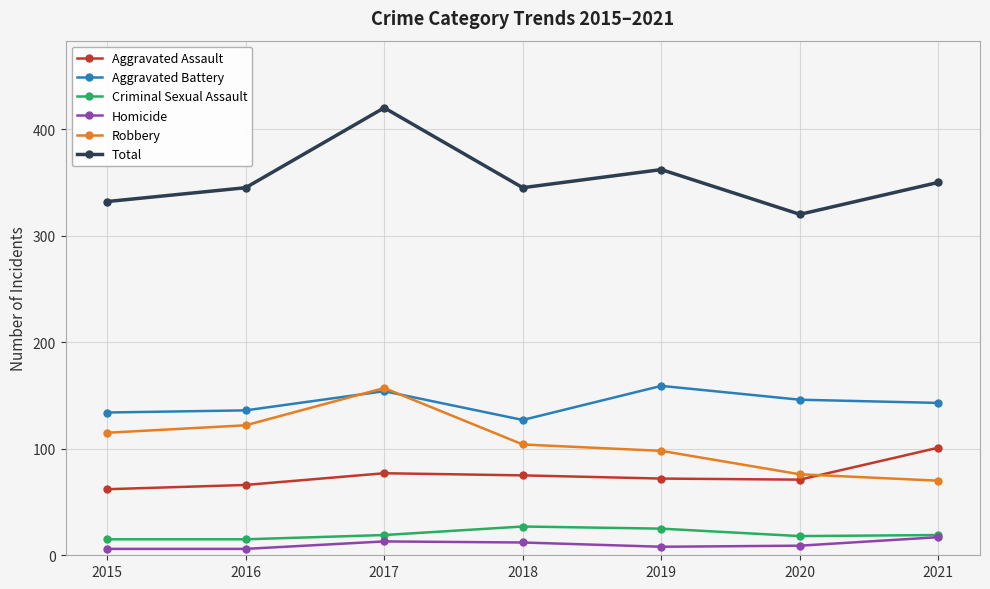

What is the total value across all series at 2019?

724